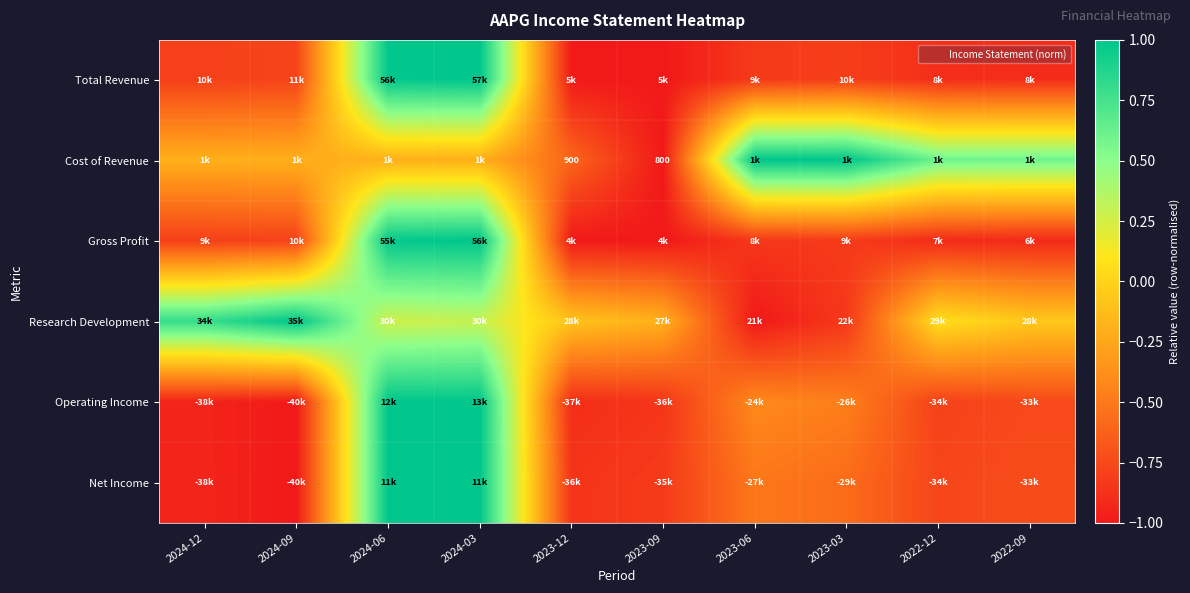

The Gross Profit series shows -1.5 at 2023-12. True or false?

False